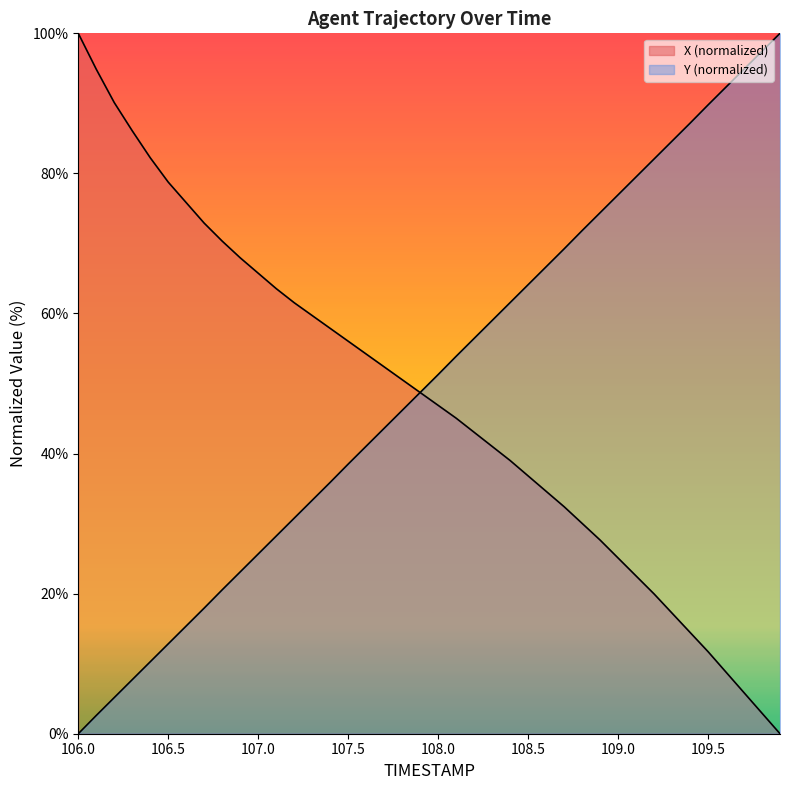

Which category has the lowest value across all series?

106.0